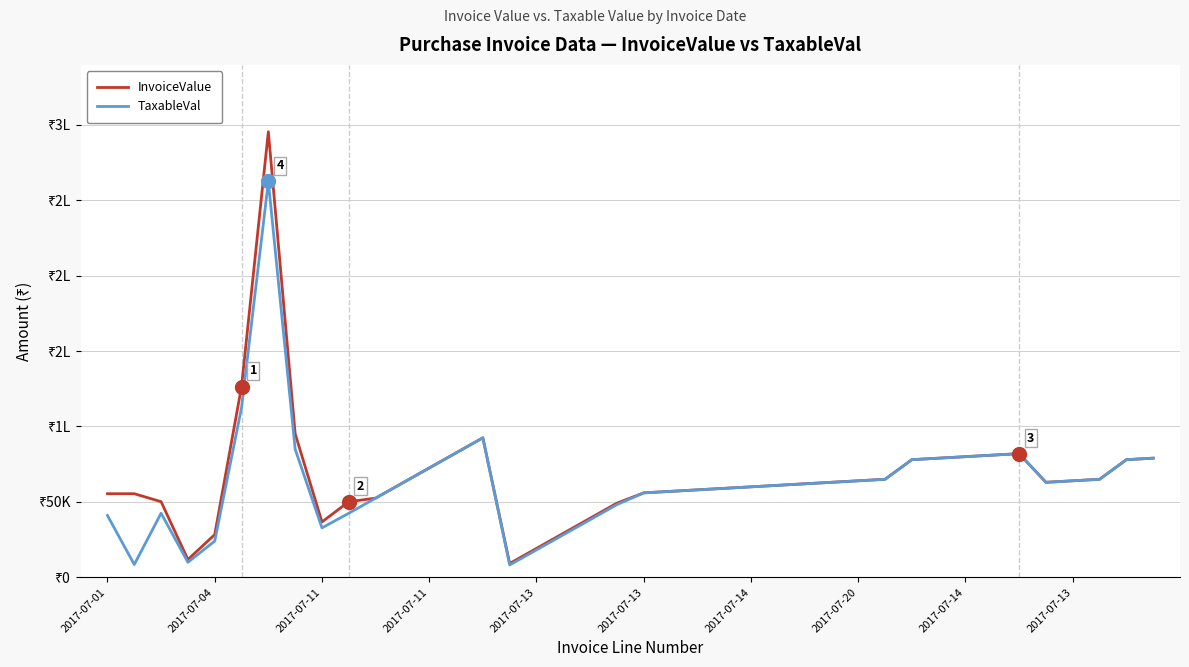

What is the difference between the second highest and minimum values in the TaxableVal series?

104300